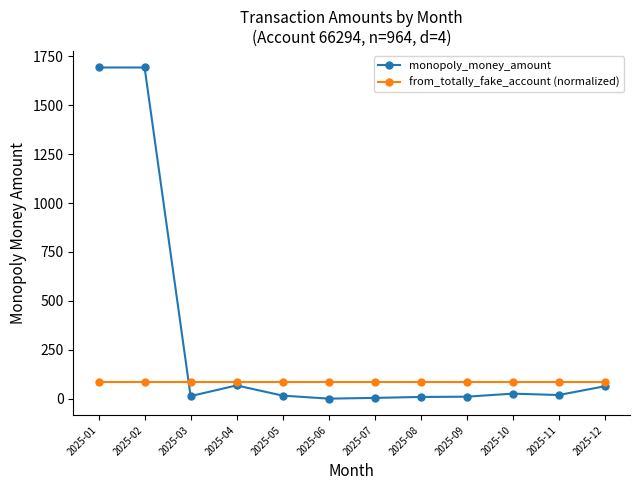

The value of monopoly_money_amount at 2025-01 is 1693.0. True or false?

True